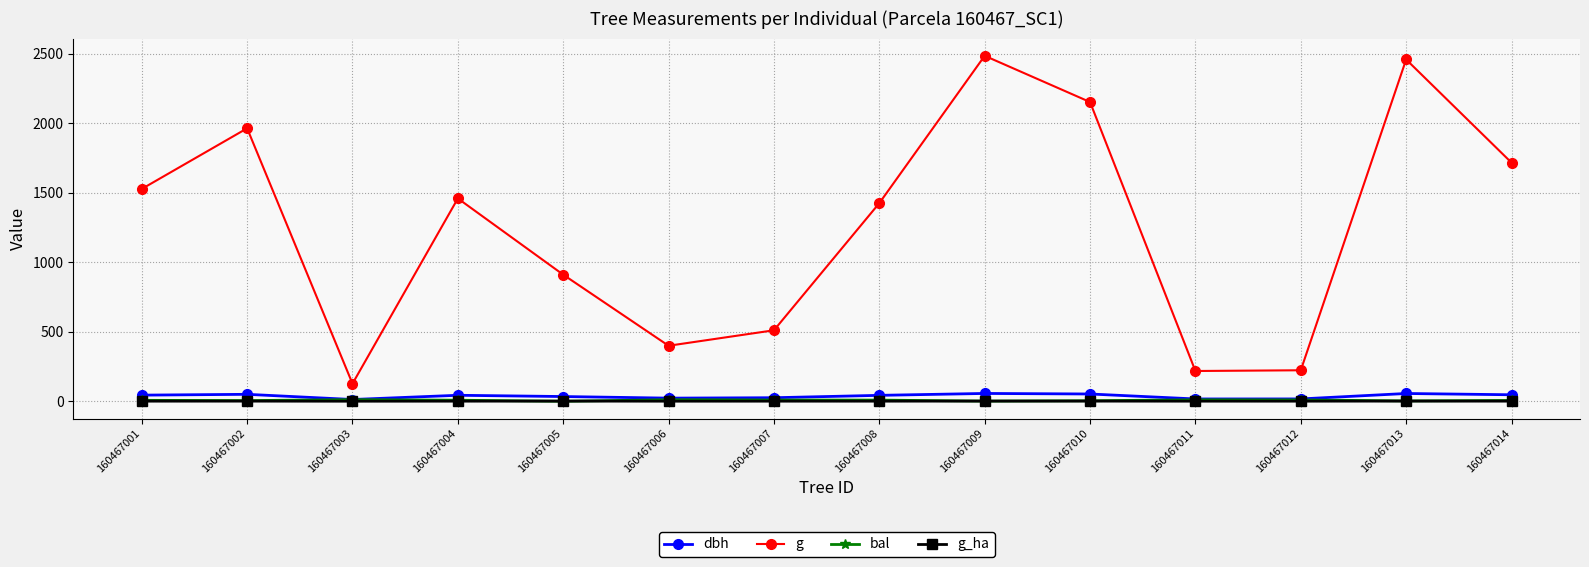

What is the value of the bal point at the 1st from the left?

6.8